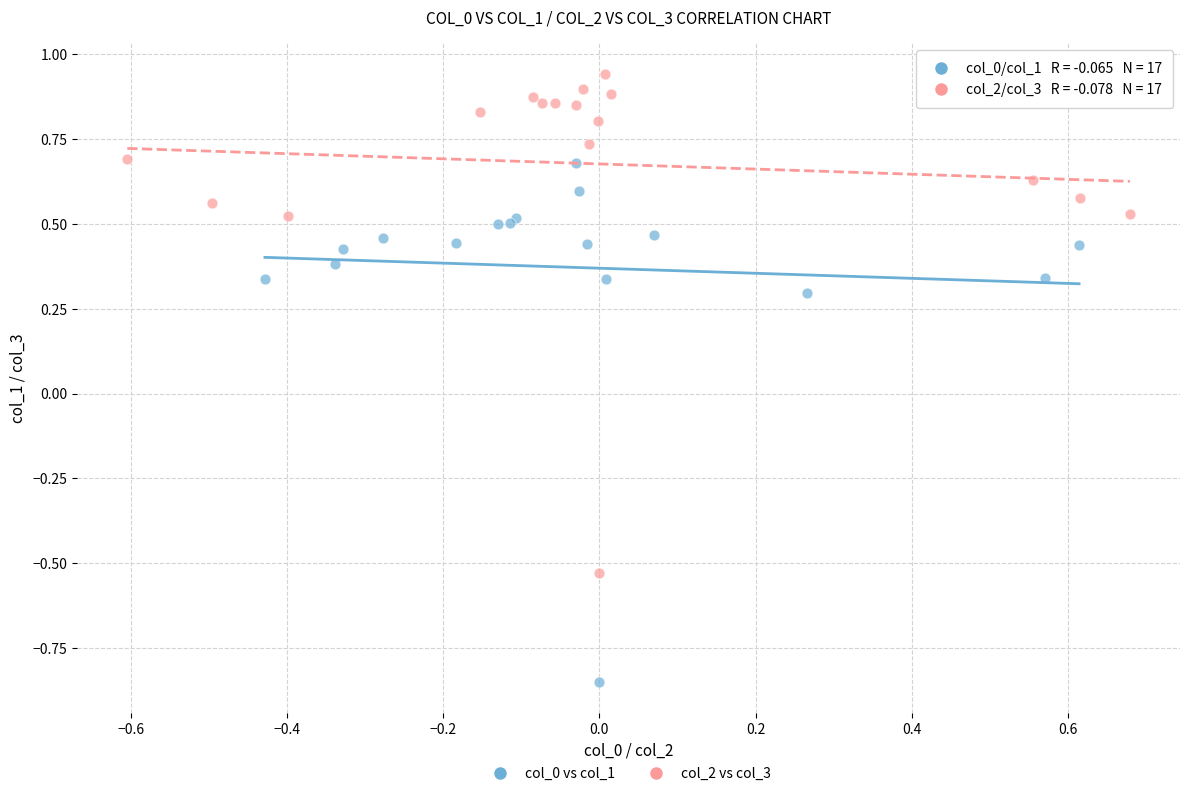

Which series reaches the maximum Y coordinate?

col_2 vs col_3